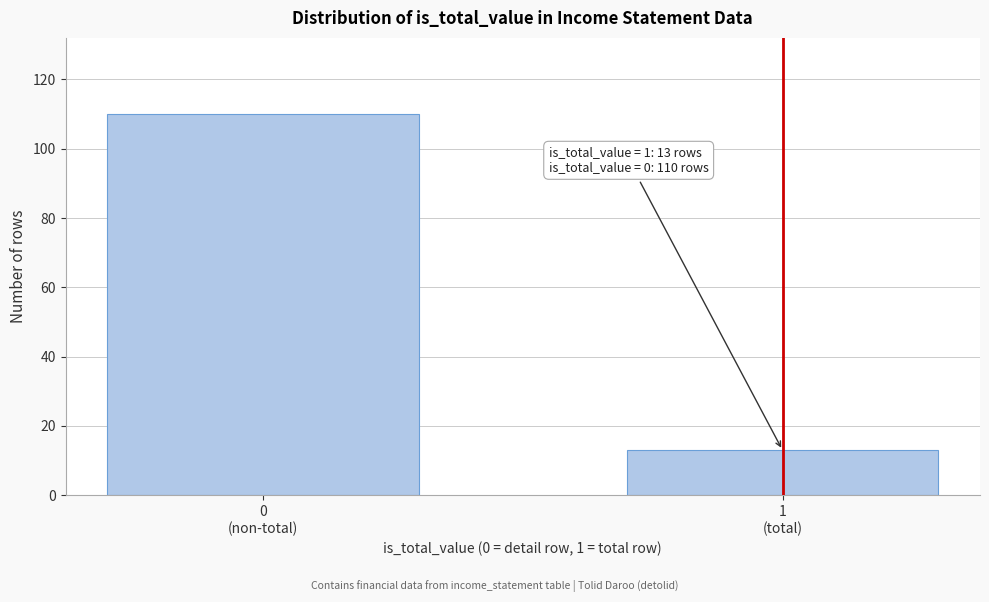

Reading left to right, what are all the values shown in this chart?

110	13